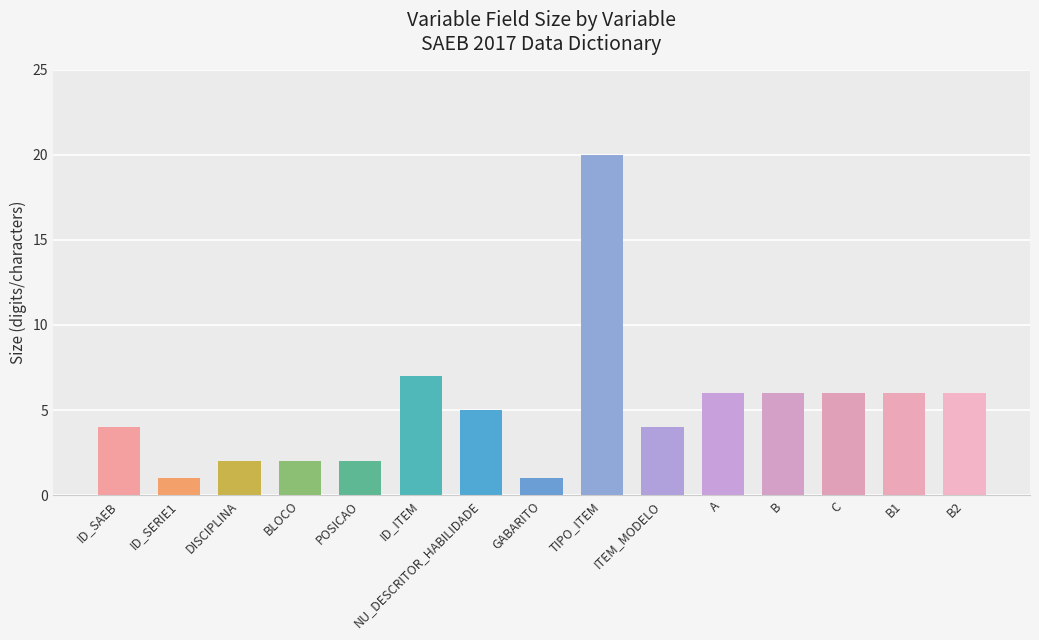

What is the difference between the maximum and minimum values?

19